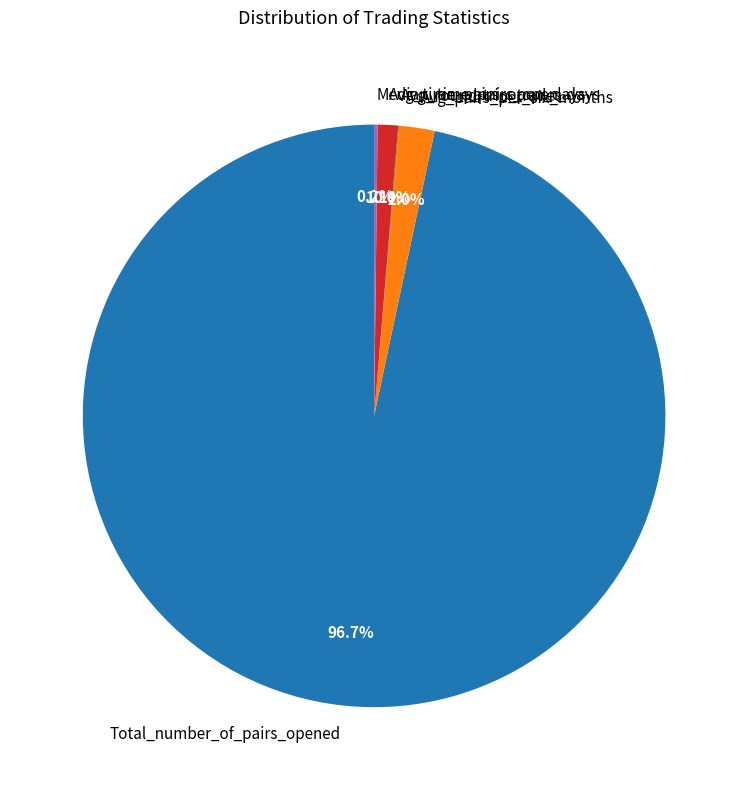

What percentage is NOT represented by Total_number_of_pairs_opened?

3.3%